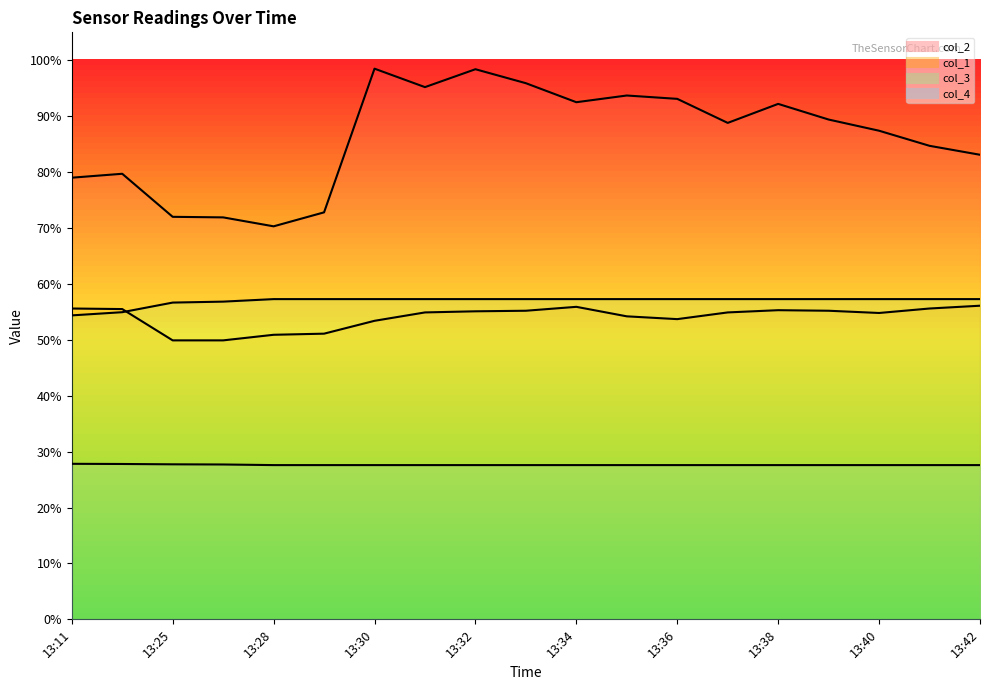

What is the maximum value for col_2?

98.5